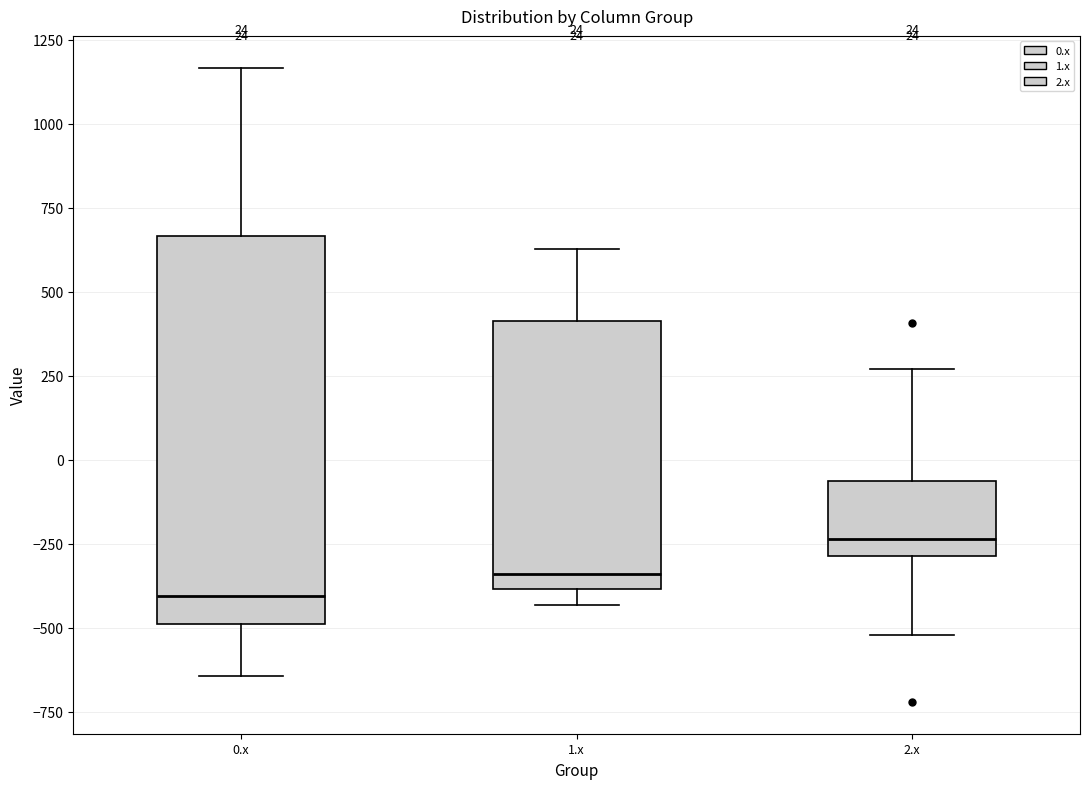

Which box has the lowest median line?

0.x